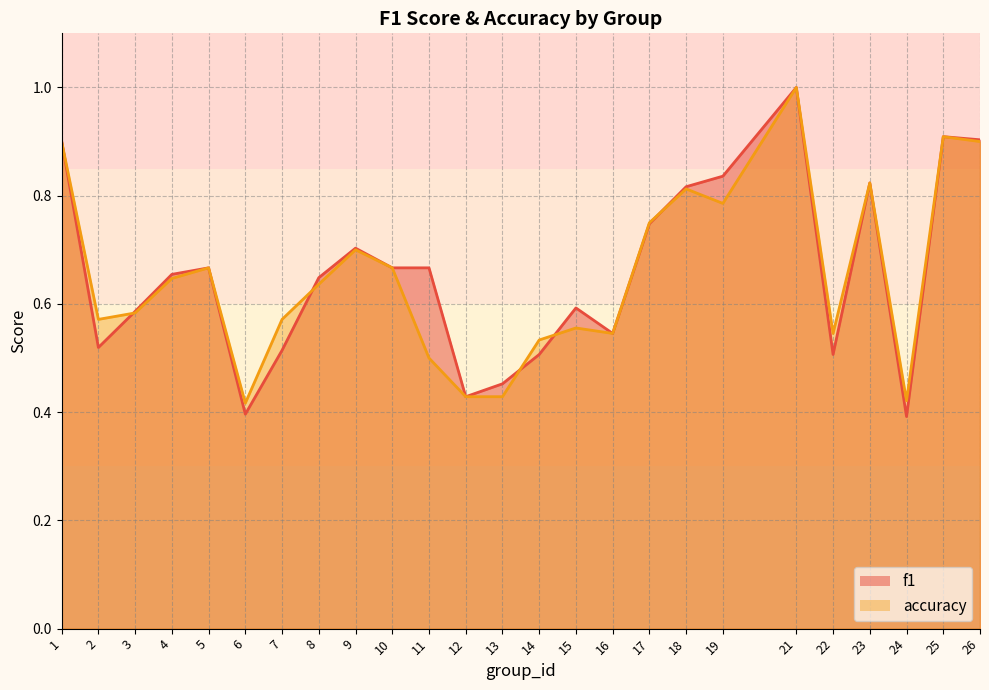

Reading left to right, list all the values displayed in this chart.

f1: 1=0.9	2=0.5	3=0.6	4=0.7	5=0.7	6=0.4	7=0.5	8=0.6	9=0.7	10=0.7	11=0.7	12=0.4	13=0.5	14=0.5	15=0.6	16=0.5	17=0.7	18=0.8	19=0.8	21=1.0	22=0.5	23=0.8	24=0.4	25=0.9	26=0.9
accuracy: 1=0.9	2=0.6	3=0.6	4=0.6	5=0.7	6=0.4	7=0.6	8=0.6	9=0.7	10=0.7	11=0.5	12=0.4	13=0.4	14=0.5	15=0.6	16=0.5	17=0.8	18=0.8	19=0.8	21=1.0	22=0.5	23=0.8	24=0.4	25=0.9	26=0.9